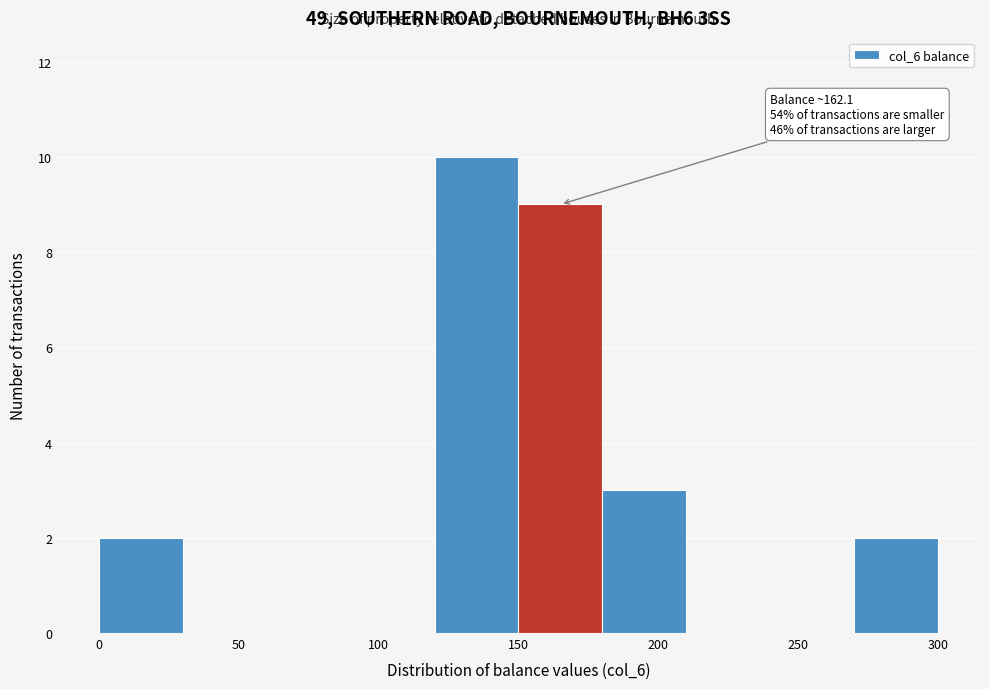

Which range on the x-axis has the tallest bar?

120 to 150